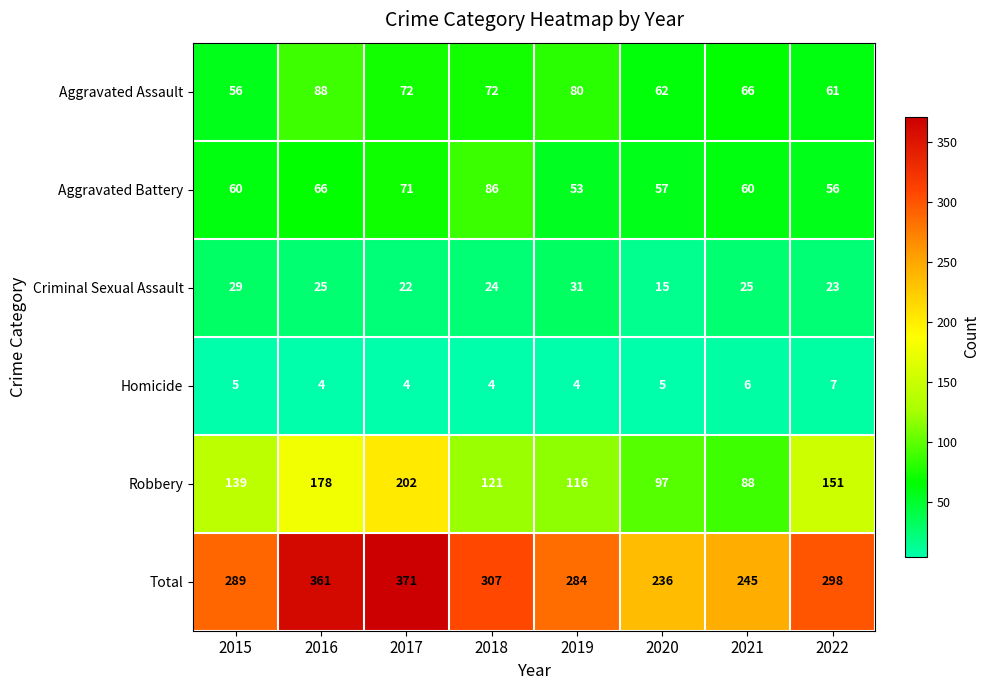

Read the Aggravated Assault value at 2015.

56